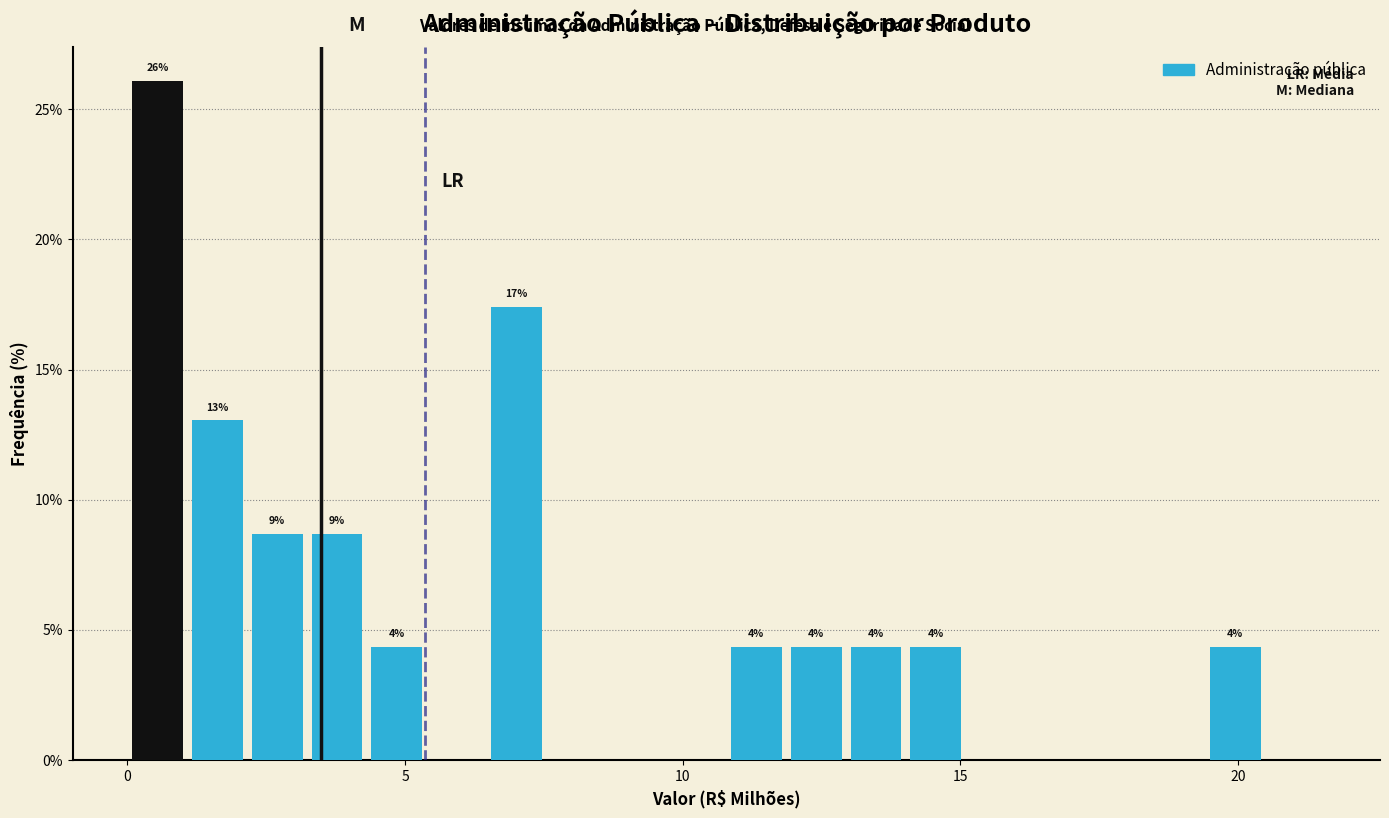

Around what value on the x-axis is the tallest bar? Give the approximate position of its centre, as read against the axis.

0.5